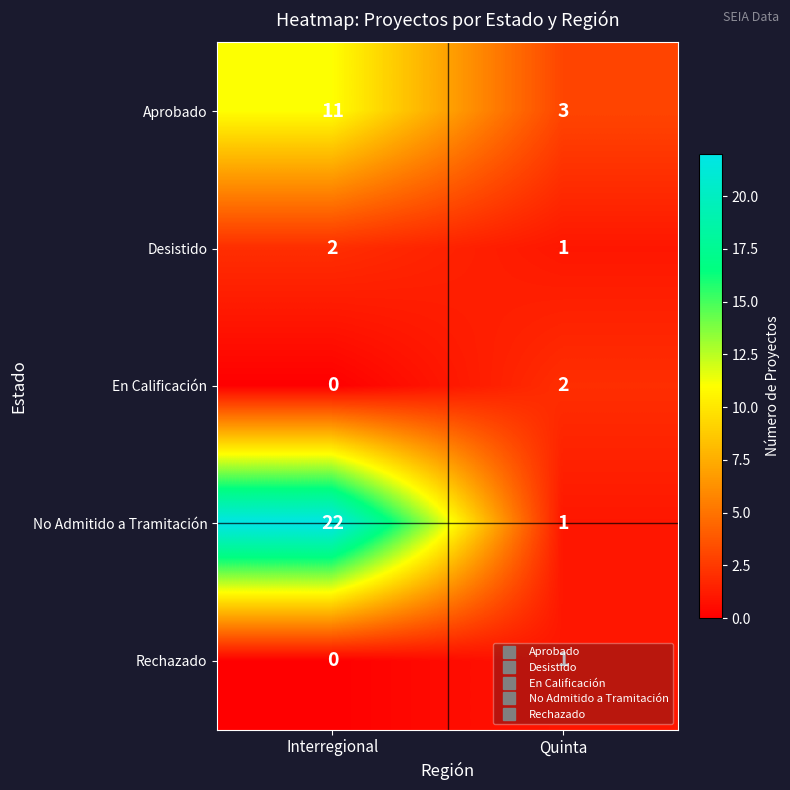

What is the sum of all No Admitido a Tramitación values?

23